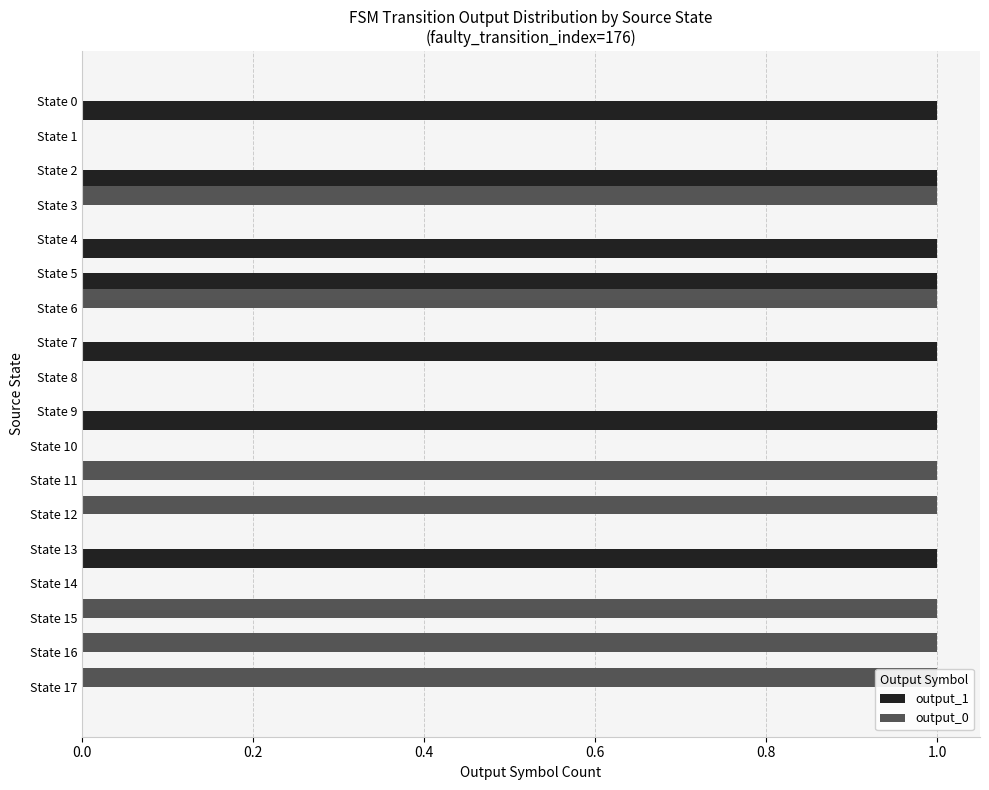

Which series has the widest spread of values?

output_1